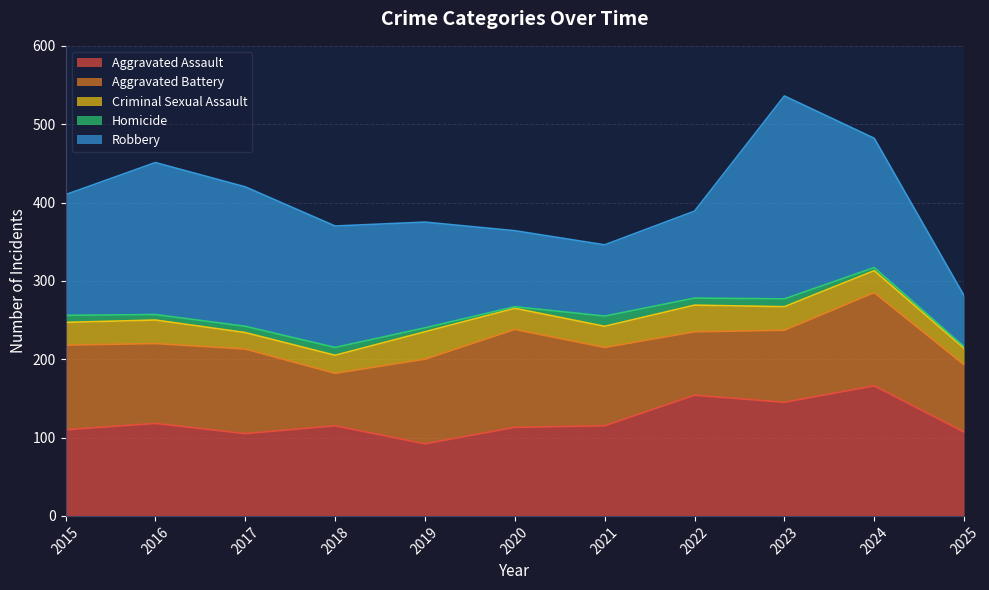

Rank the series at 2025 from lowest to highest value.

Homicide, Criminal Sexual Assault, Robbery, Aggravated Battery, Aggravated Assault